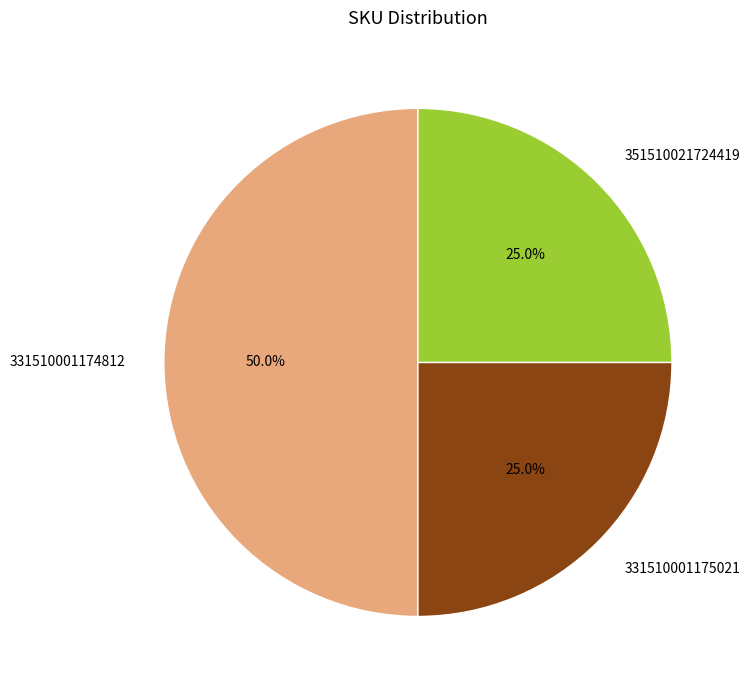

What portion of the pie excludes 351510021724419?

75.0%